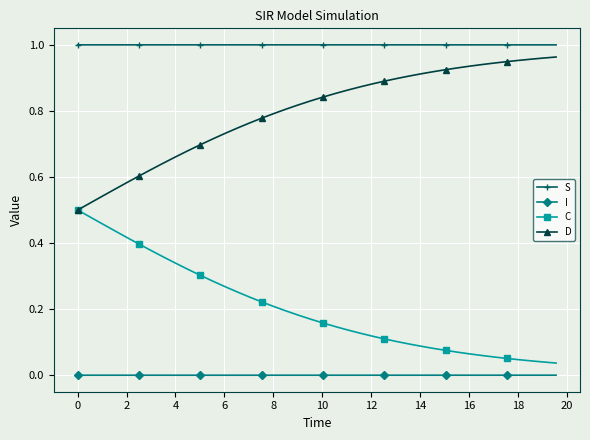

Rank the series by their average value, from lowest to highest.

I, C, D, S